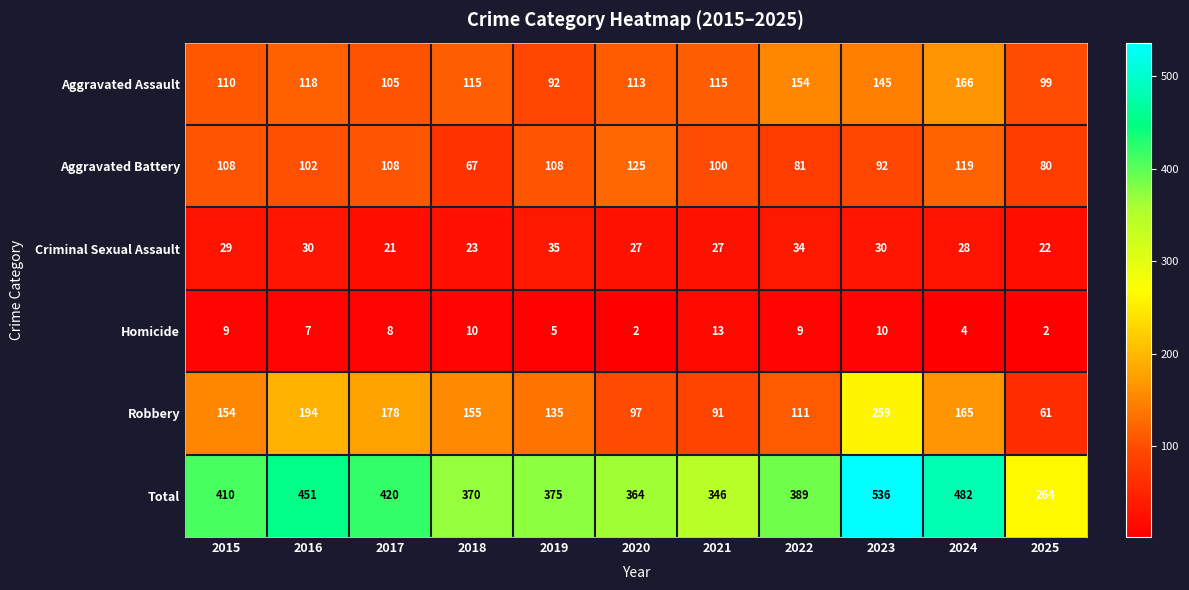

Which category has the highest value in the Robbery series?

2023